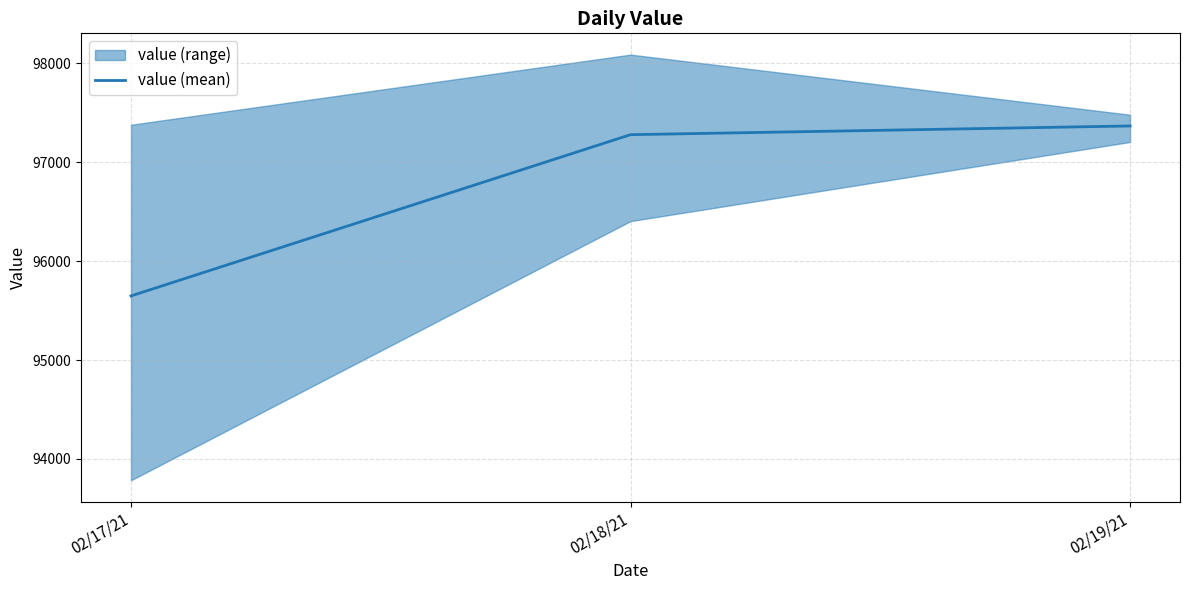

Is it true that the value at 02/17/21 is 95647.8?

True